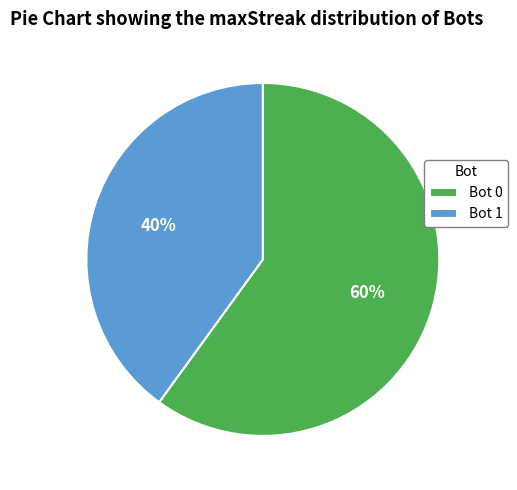

Which slice represents more than half of the pie?

Bot 0